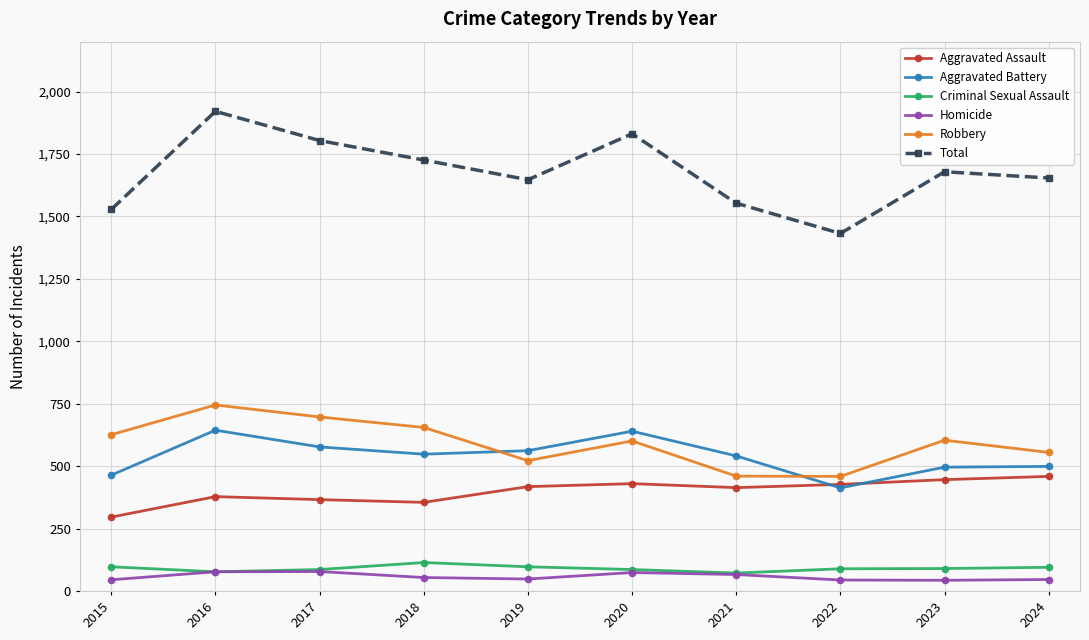

Read the Criminal Sexual Assault value at 2020, to the nearest 5.

85